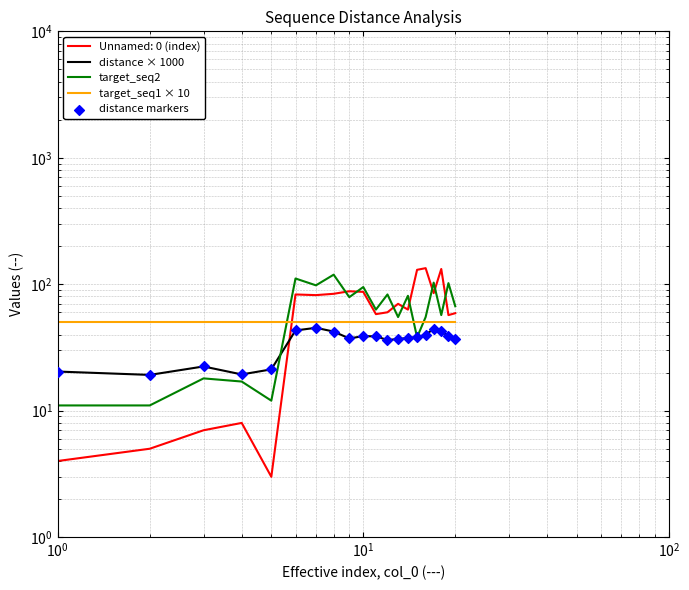

At how many categories does at least one series exceed 70?

9